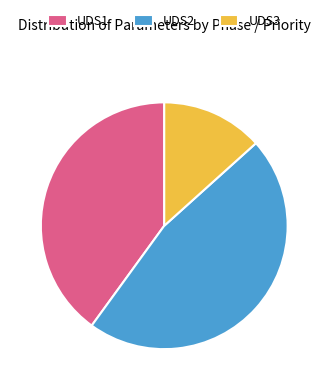

Which category has the smallest portion of the pie?

UDS3